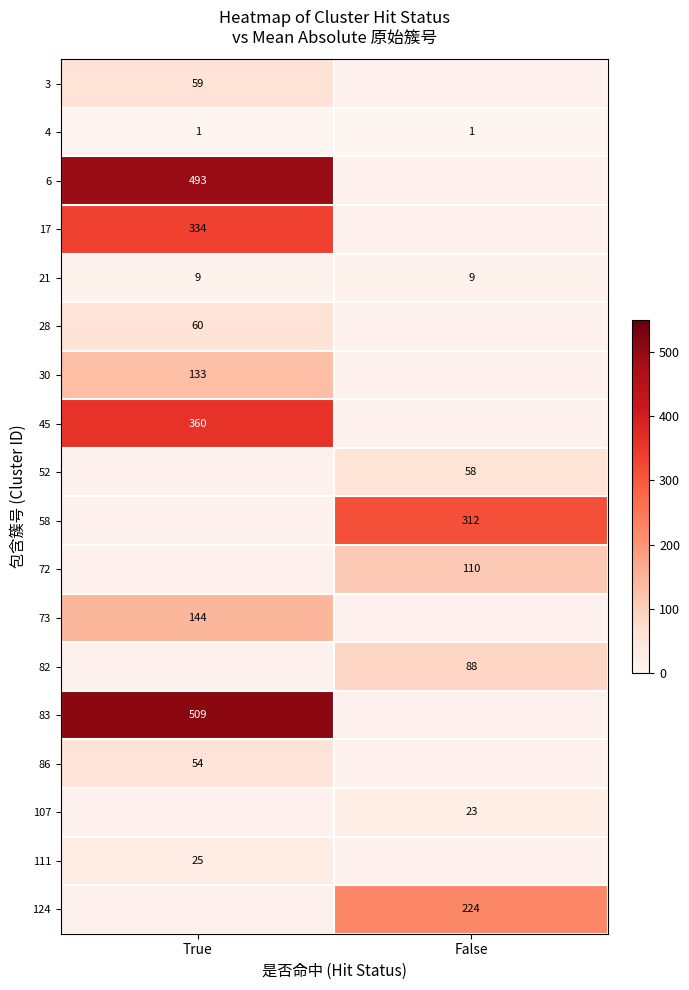

The 21 series shows 9 at True. True or false?

True